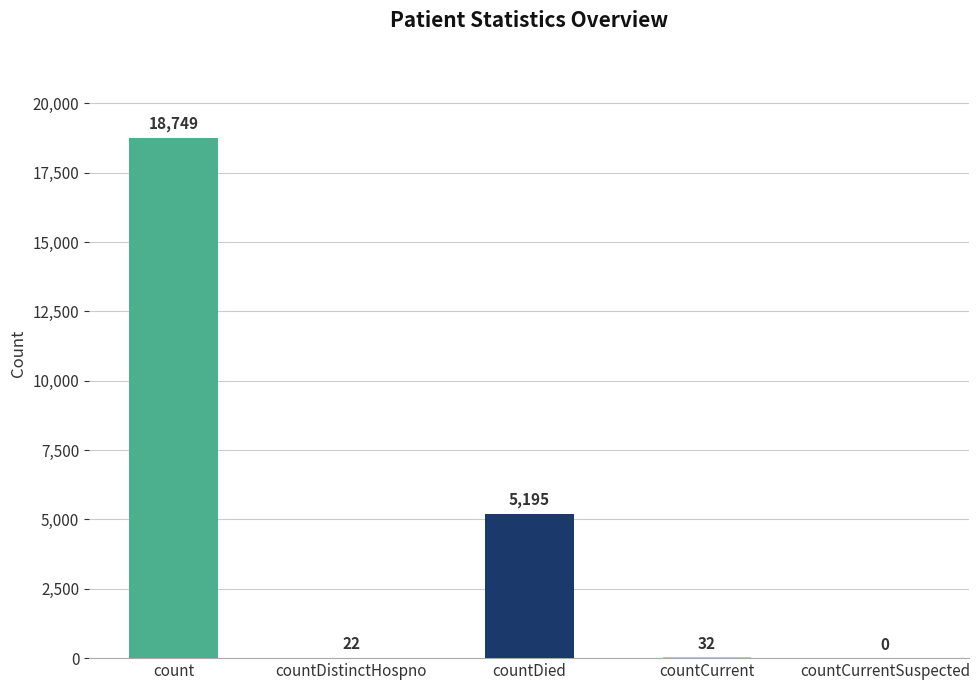

Are the bars horizontal?

No